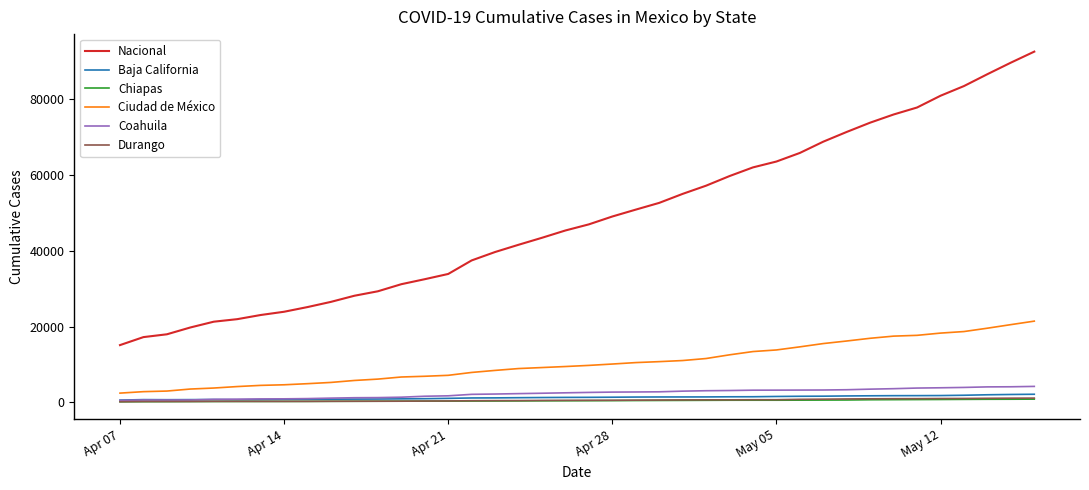

Which series has the largest total across all categories?

Nacional